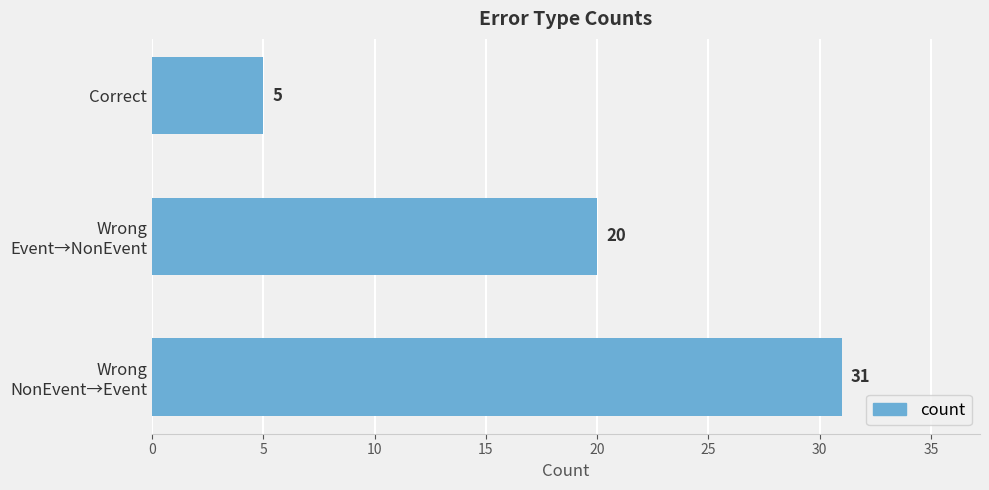

What is the approximate value at Correct?

5